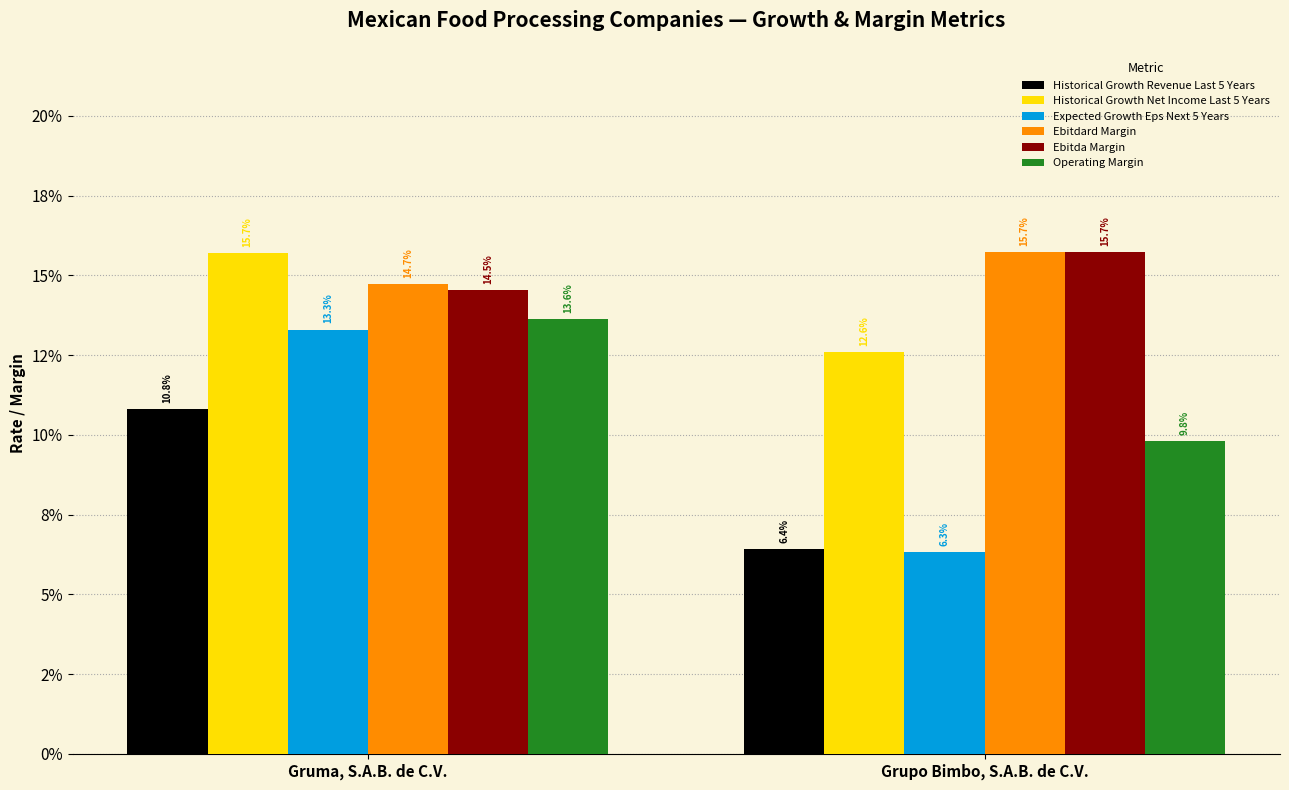

Which series changed the most between Gruma, S.A.B. de C.V. and Grupo Bimbo, S.A.B. de C.V.?

Expected Growth Eps Next 5 Years